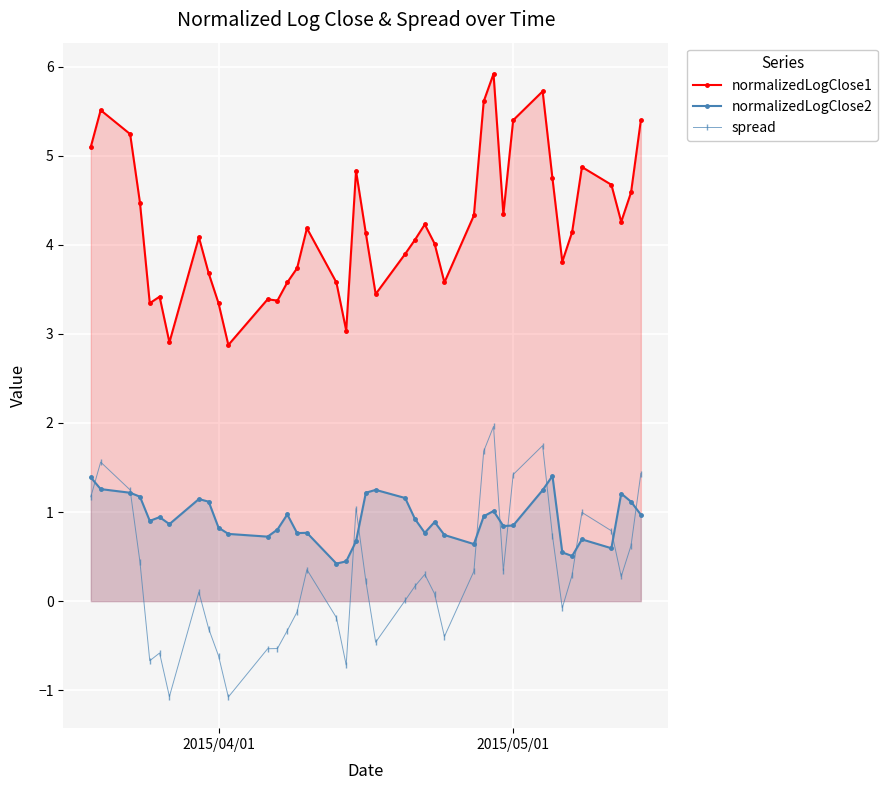

What is the highest value of the spread series?

2.0